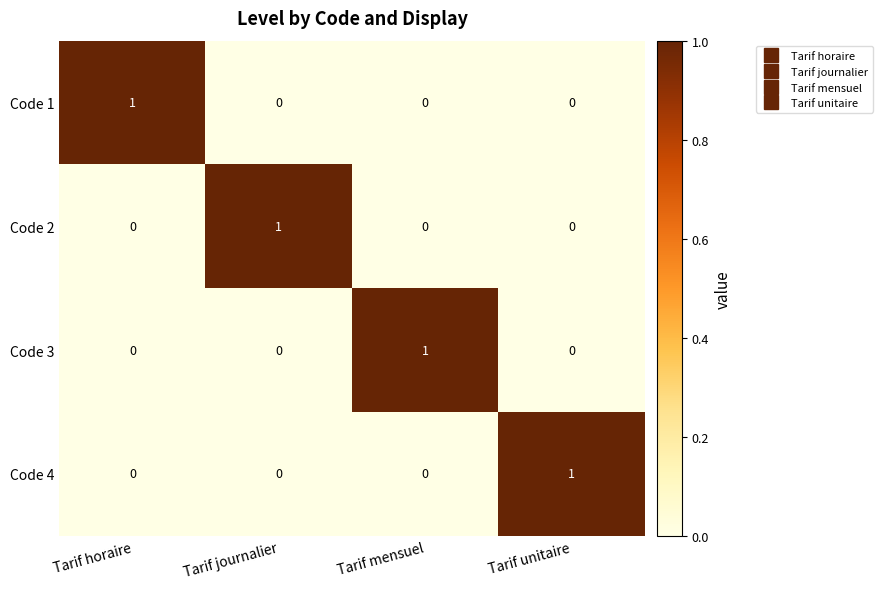

Count the Code 3 values in the range 0 to 1.

4